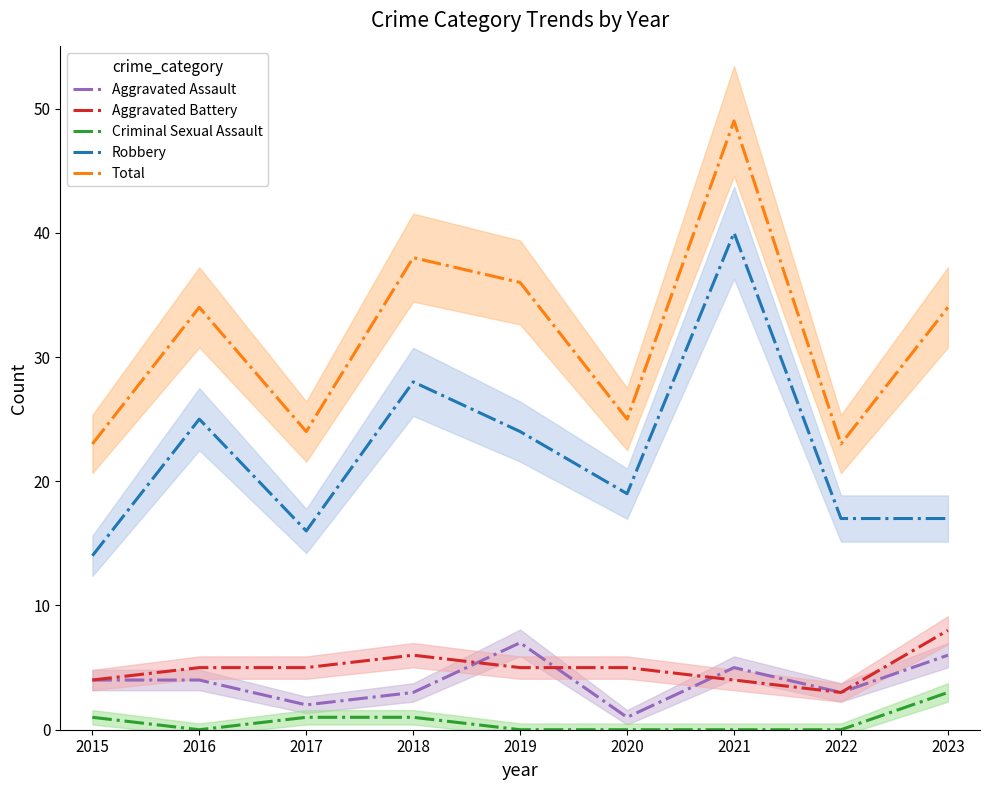

Which series has the largest total across all categories?

Total